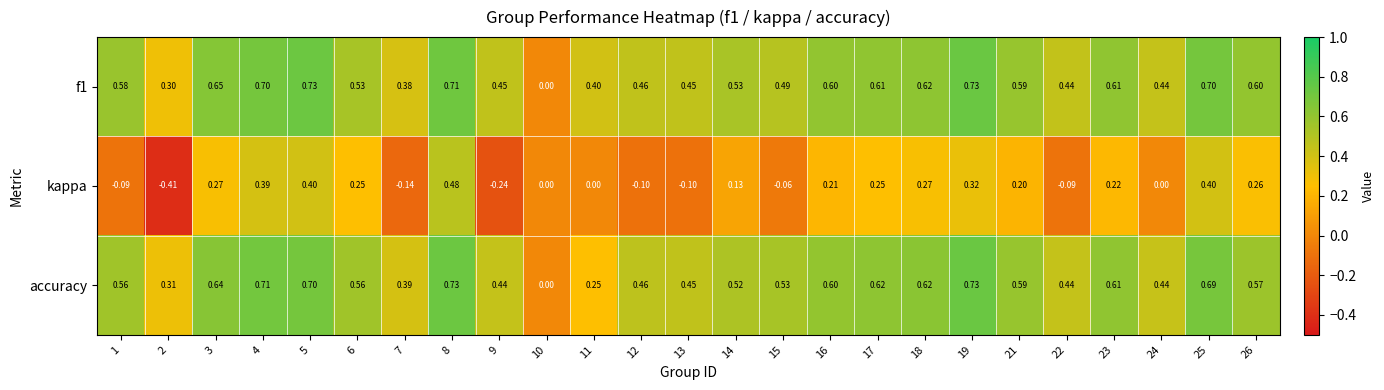

Between 1 and 14, which series saw the biggest shift?

kappa